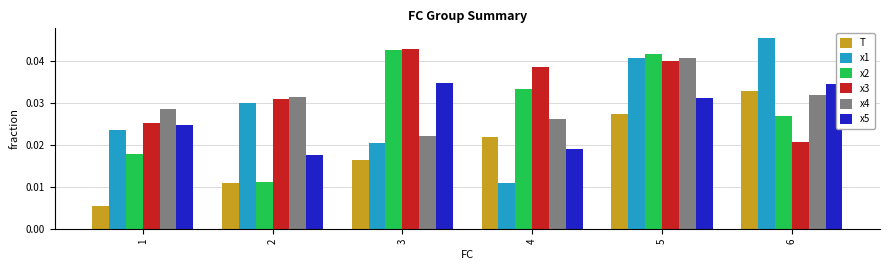

Is the value of x4 at 1 greater than the value of x2 at 4?

No